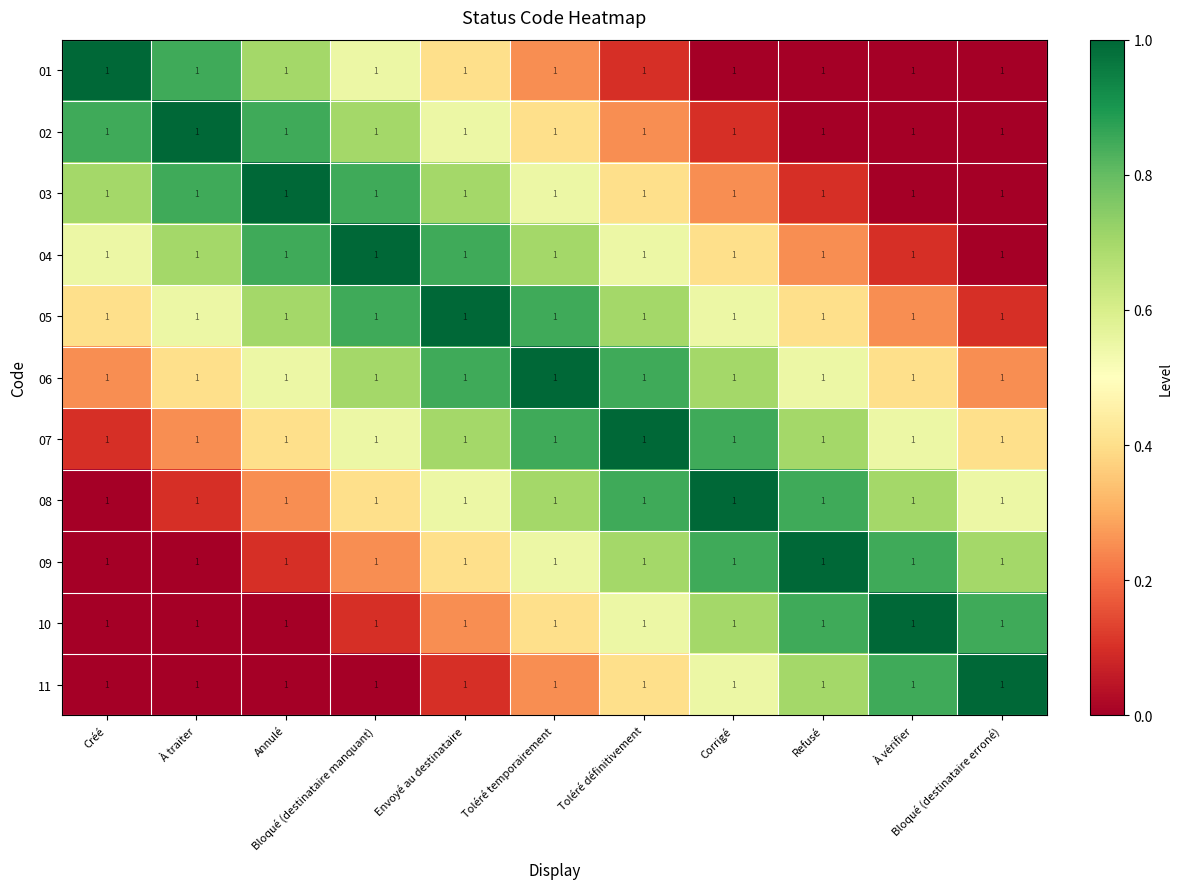

At À vérifier, list the series in order from smallest to largest.

01, 02, 03, 04, 05, 06, 07, 08, 09, 11, 10